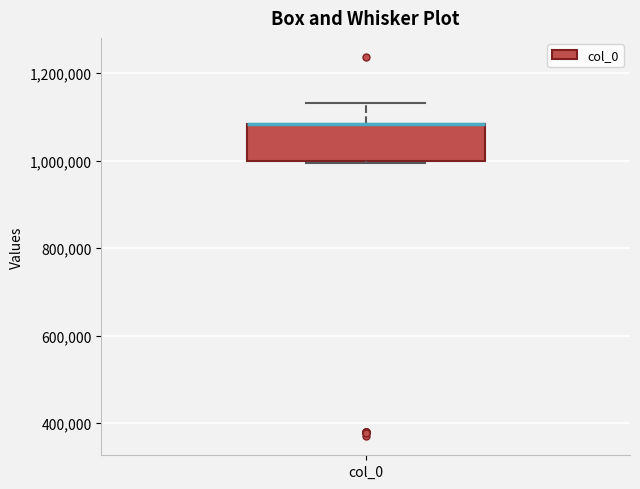

Read this box plot against the y-axis: the position of the median line, the range covered by the box, and the ends of both whiskers. The values are not printed on the chart, so give them approximately, as read against the axis.

median 1080000 (drawn on the box's upper edge), box 1000000 to 1080000, whiskers 1000000 to 1140000